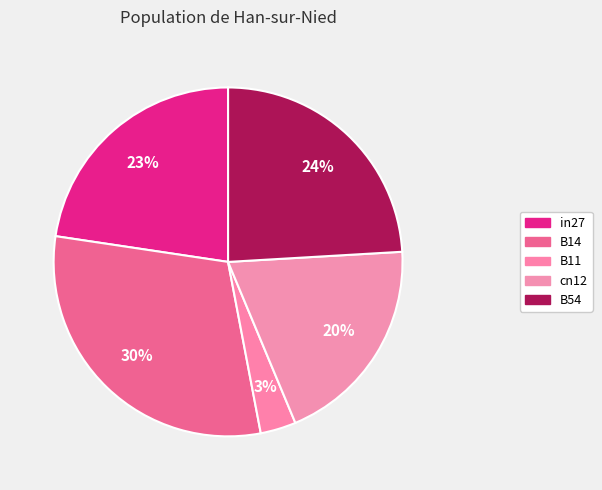

To the nearest percent, what percentage of the pie is B11?

3%